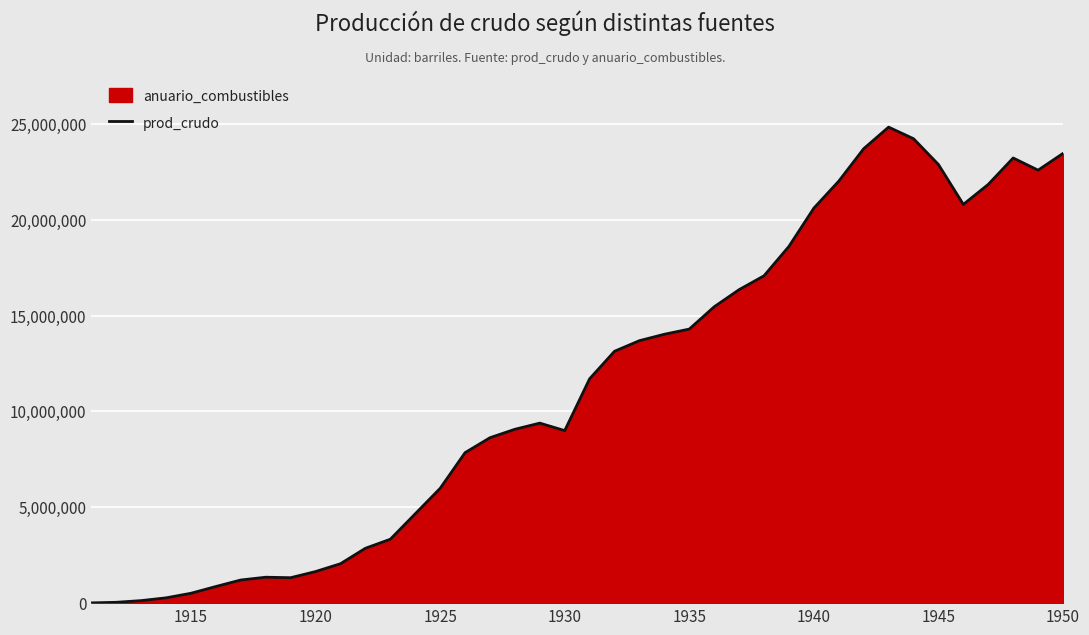

What is the greatest value displayed?

24832130.4